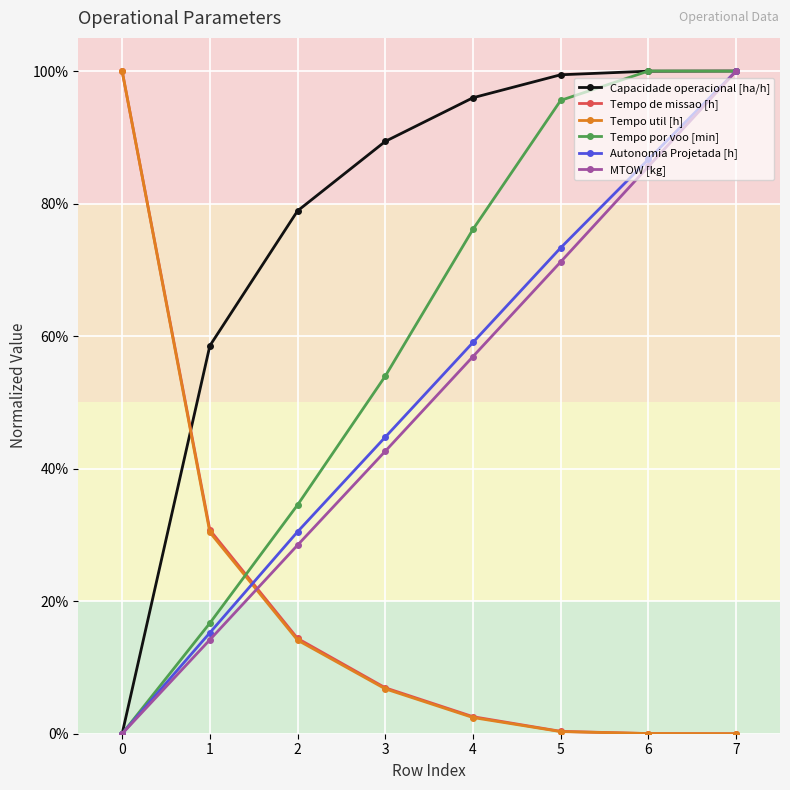

What is the average value of the Autonomia Projetada [h] series?

0.5